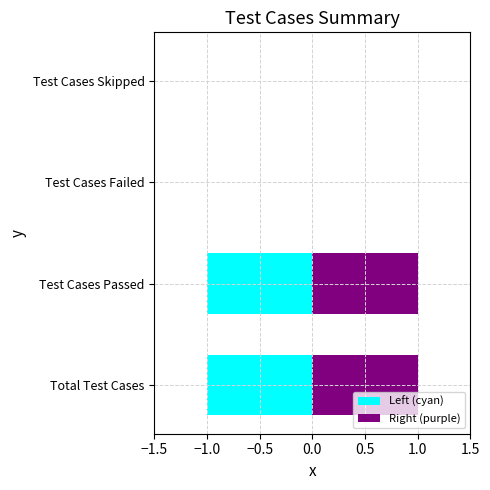

Does the chart contain stacked bars?

No